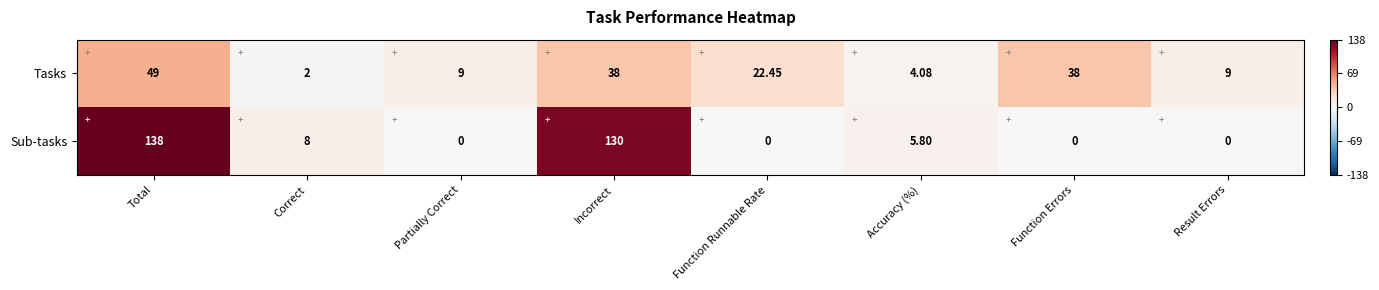

How many values in the Sub-tasks series exceed 5?

4